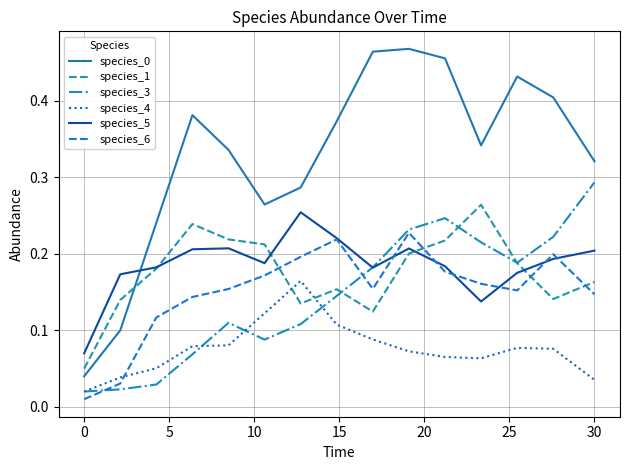

True or false: species_0 and species_6 cross at least once.

False